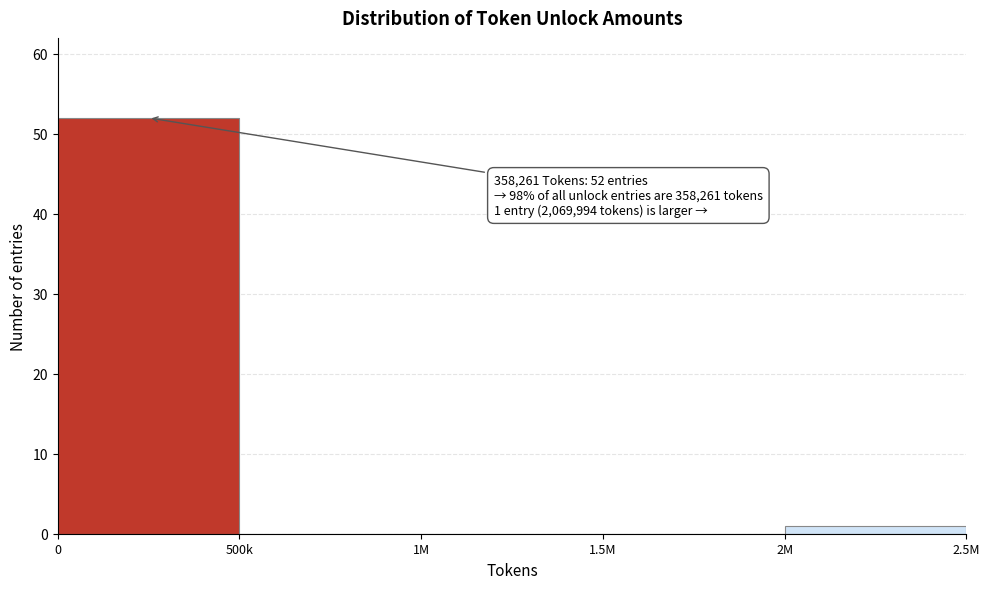

Reading left to right, extract all data points from this chart.

0=52	500k=0	1M=0	1.5M=0	2M=1